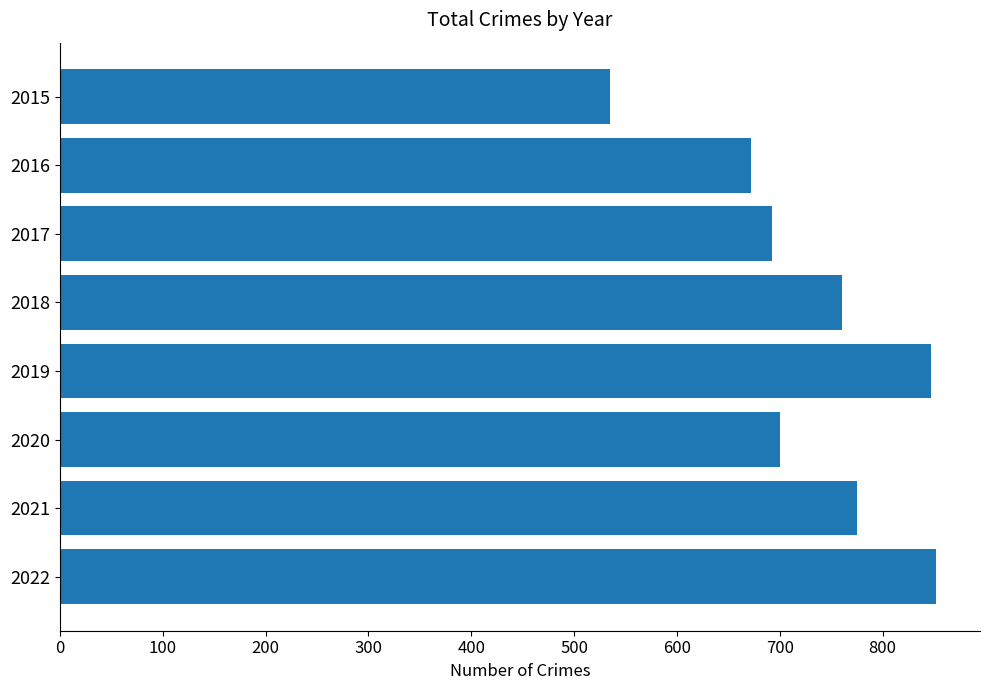

What is the value of the 7th bar from the top?

775